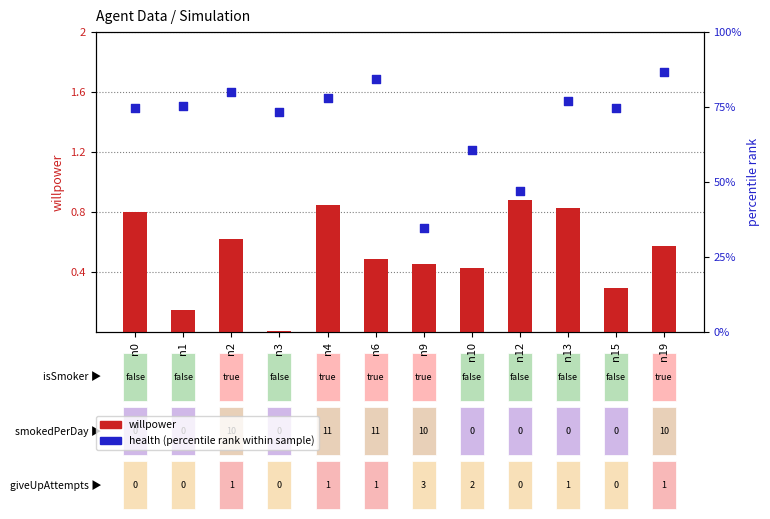

At which category is the sum across all series the highest?

n19